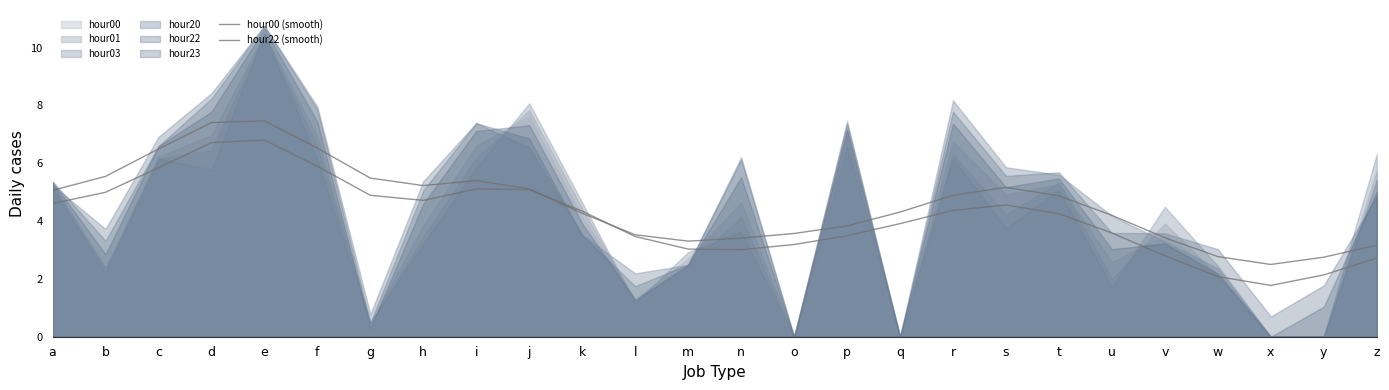

How many lines are shown in the chart?

2